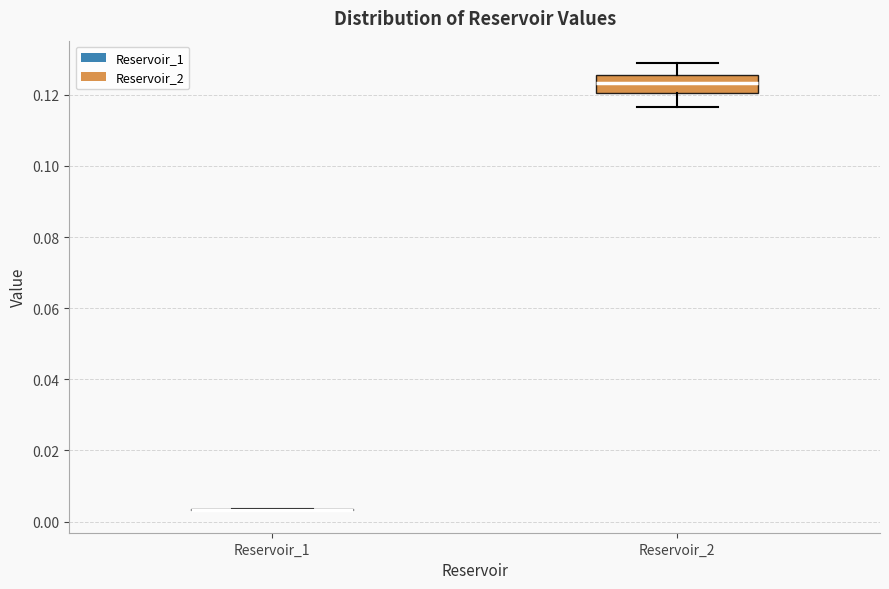

Reading left to right, read every box against the y-axis: the position of its median line, the range the box covers, and the ends of its whiskers. The values are not printed on the chart, so give them approximately, as read against the axis.

Reservoir_1: box collapsed to a line at 0.004, whiskers 0.004 to 0.004
Reservoir_2: median 0.124, box 0.120 to 0.126, whiskers 0.116 to 0.128